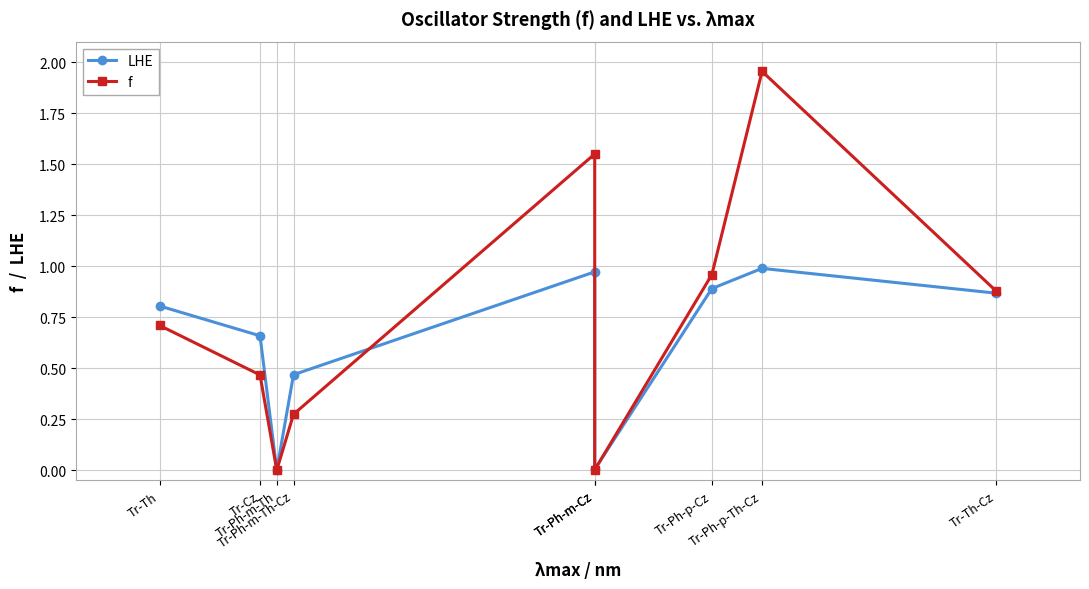

Which series has the widest spread of values?

f